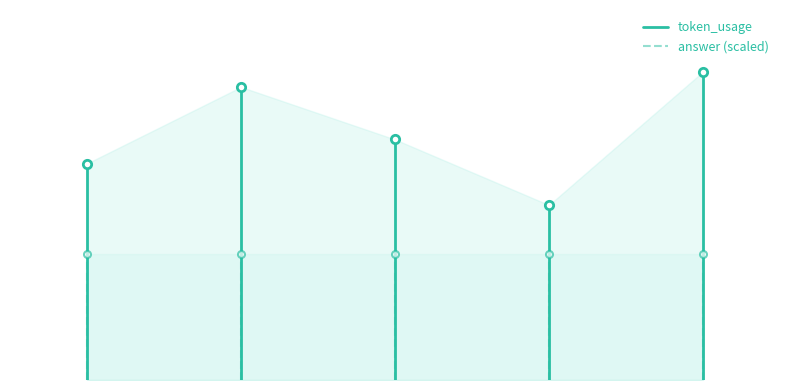

Rank the series at 1 from highest to lowest value.

token_usage, answer (scaled)